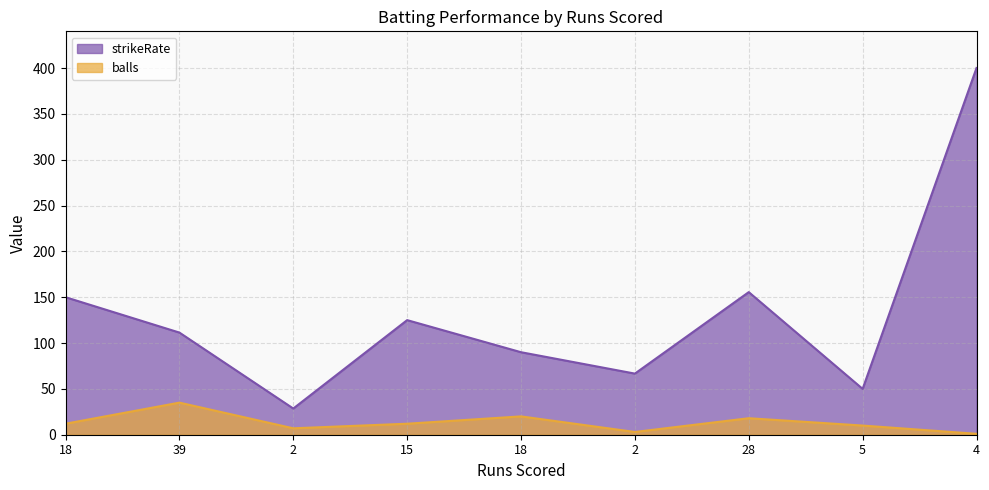

In strikeRate, how many points are lower than both neighbors (excluding endpoints)?

3